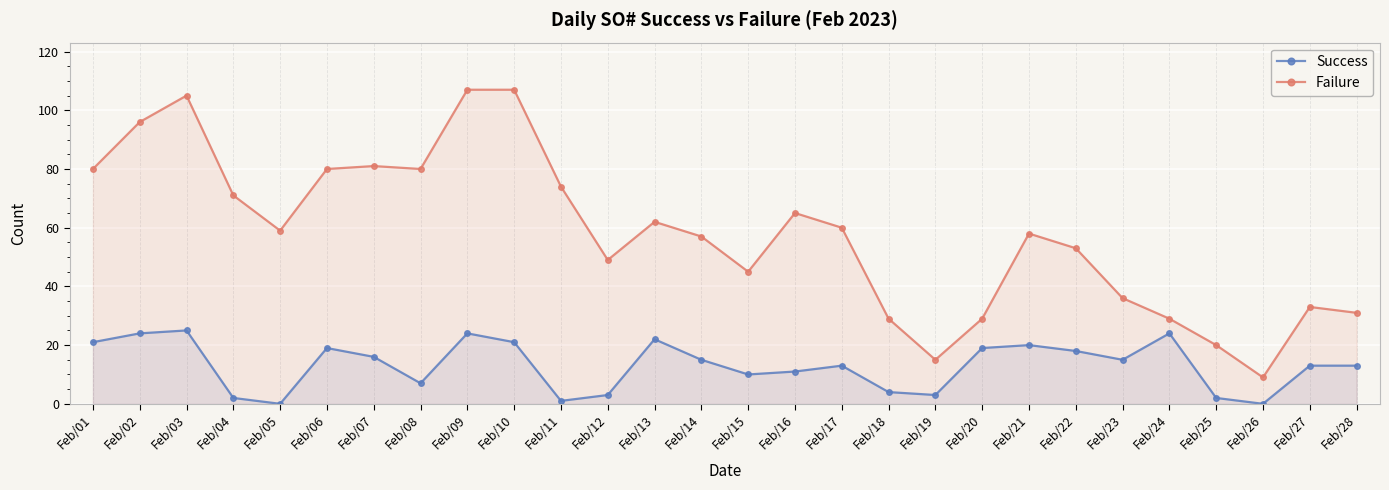

Reading right to left, extract all data points from this chart.

Success: Feb/28=13	Feb/27=13	Feb/26=0	Feb/25=2	Feb/24=24	Feb/23=15	Feb/22=18	Feb/21=20	Feb/20=19	Feb/19=3	Feb/18=4	Feb/17=13	Feb/16=11	Feb/15=10	Feb/14=15	Feb/13=22	Feb/12=3	Feb/11=1	Feb/10=21	Feb/09=24	Feb/08=7	Feb/07=16	Feb/06=19	Feb/05=0	Feb/04=2	Feb/03=25	Feb/02=24	Feb/01=21
Failure: Feb/28=31	Feb/27=33	Feb/26=9	Feb/25=20	Feb/24=29	Feb/23=36	Feb/22=53	Feb/21=58	Feb/20=29	Feb/19=15	Feb/18=29	Feb/17=60	Feb/16=65	Feb/15=45	Feb/14=57	Feb/13=62	Feb/12=49	Feb/11=74	Feb/10=107	Feb/09=107	Feb/08=80	Feb/07=81	Feb/06=80	Feb/05=59	Feb/04=71	Feb/03=105	Feb/02=96	Feb/01=80